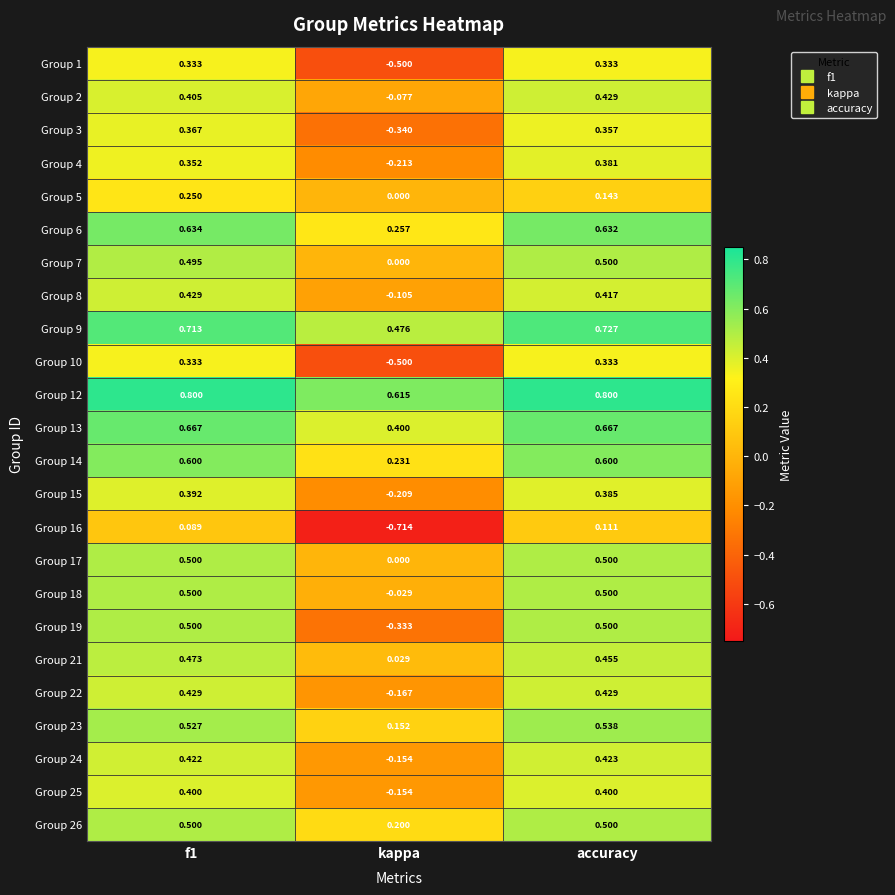

How many categories are shown in the chart?

3